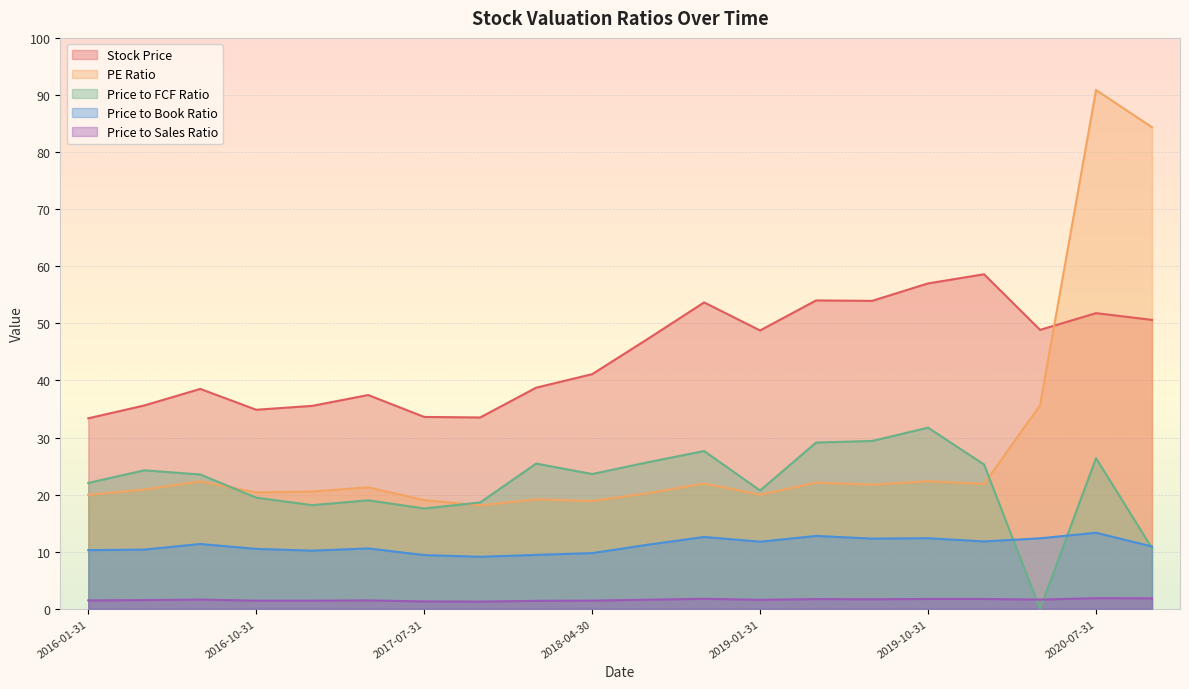

List the labels in order of Stock Price value, smallest first.

2016-01-31, 2017-10-31, 2017-07-31, 2016-10-31, 2017-01-31, 2016-04-30, 2017-04-30, 2016-07-31, 2018-01-31, 2018-04-30, 2018-07-31, 2019-01-31, 2020-04-30, 2020-10-31, 2020-07-31, 2018-10-31, 2019-07-31, 2019-04-30, 2019-10-31, 2020-01-31